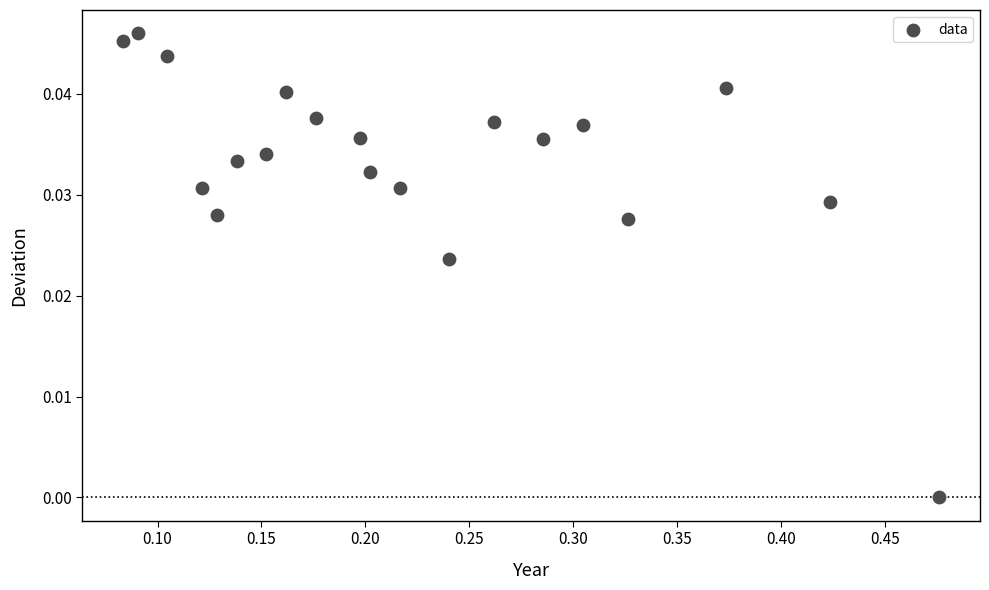

What is the range of X values (max minus min)?

0.4